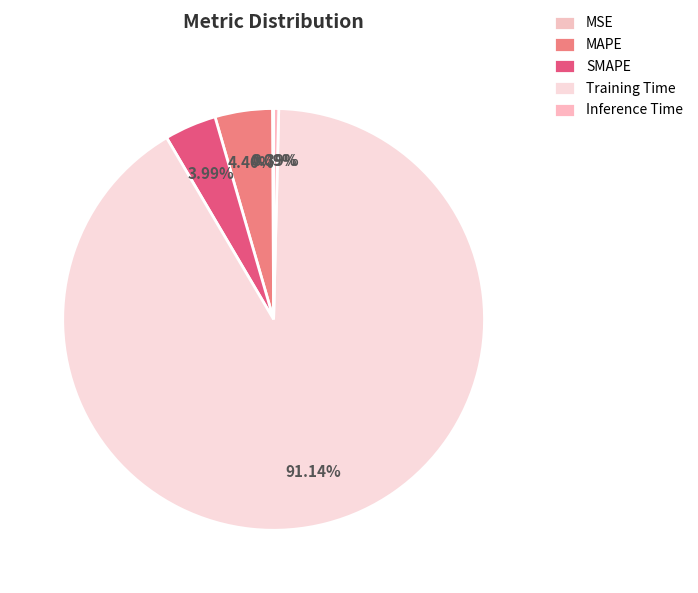

How many slices are in this pie chart?

5